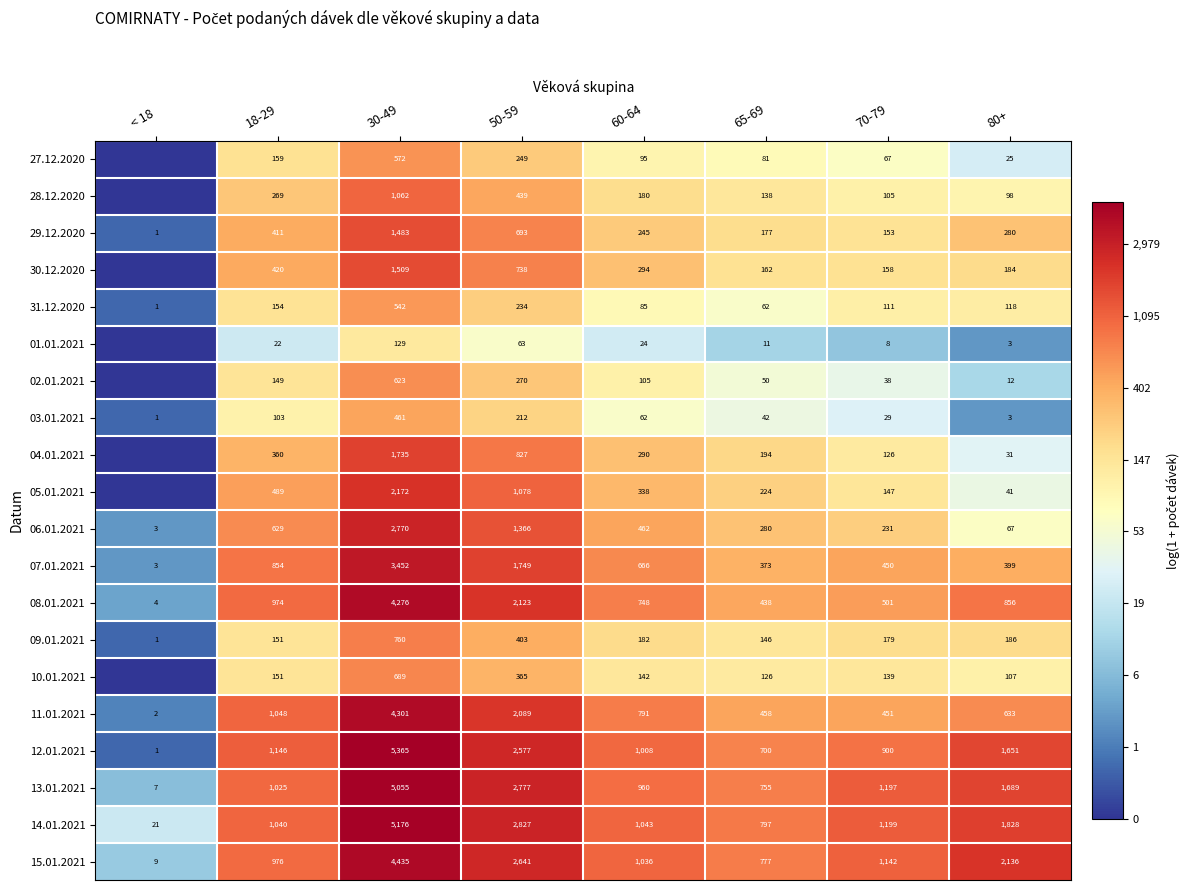

Between 50-59 and 80+, which series saw the biggest shift?

11.01.2021